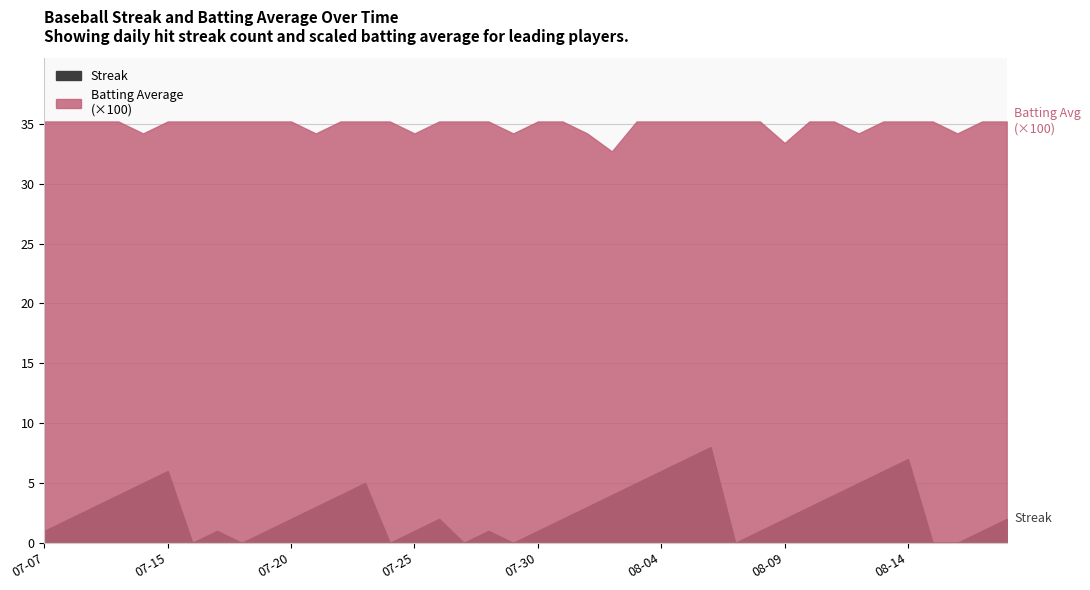

Between 2010-07-31 and 2010-07-30, which is larger?

2010-07-31